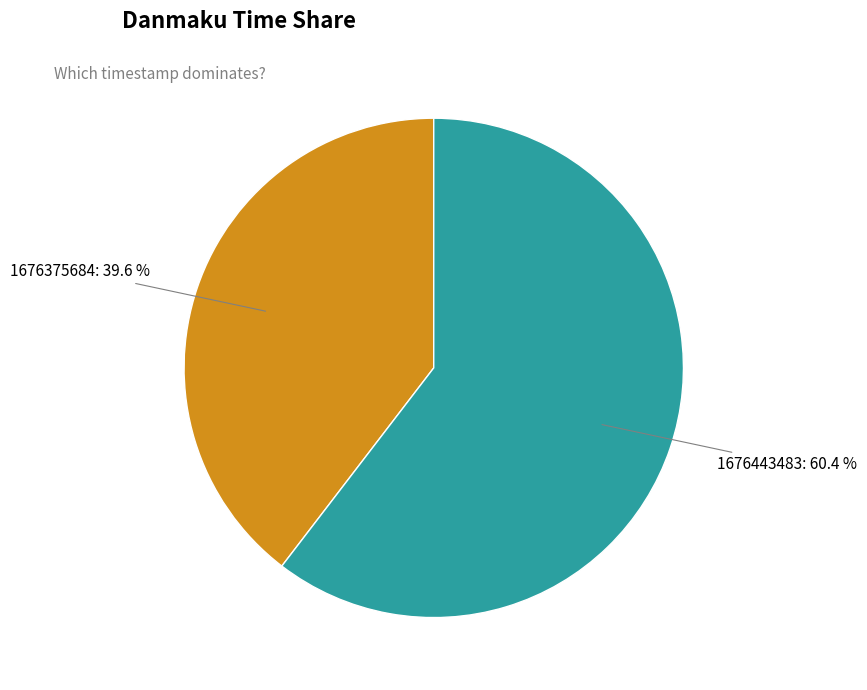

Count the number of slices in the pie.

2